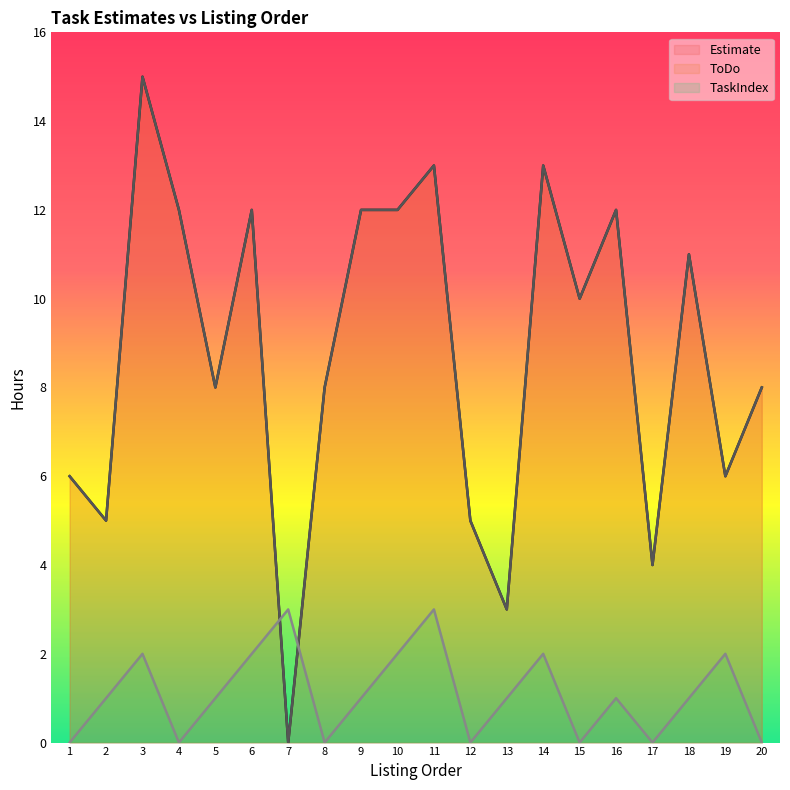

Reading left to right, what are all the values shown in this chart?

Estimate: 6	5	15	12	8	12	0	8	12	12	13	5	3	13	10	12	4	11	6	8
ToDo: 6	5	15	12	8	12	0	8	12	12	13	5	3	13	10	12	4	11	6	8
TaskIndex: 0	1	2	0	1	2	3	0	1	2	3	0	1	2	0	1	0	1	2	0